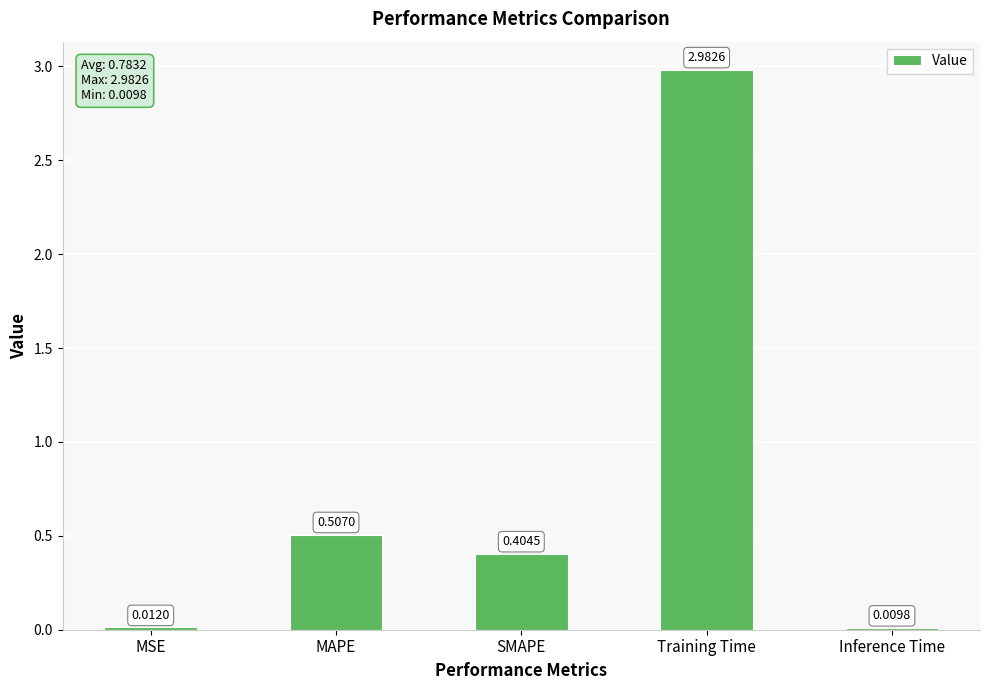

What is the difference between the values at MAPE and SMAPE?

0.1